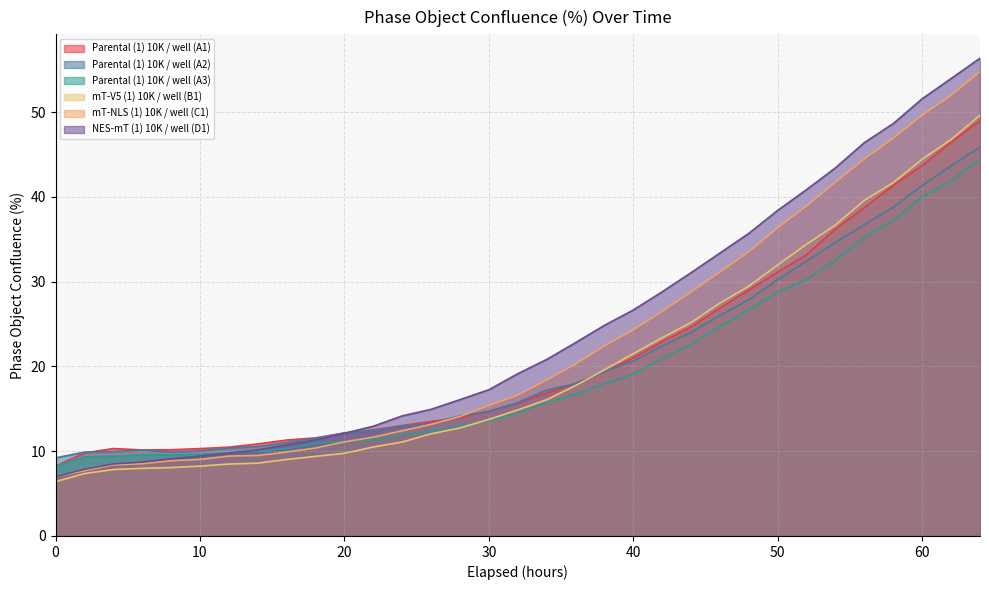

What is the sum of all mT-NLS (1) 10K / well (C1) values?

753.7